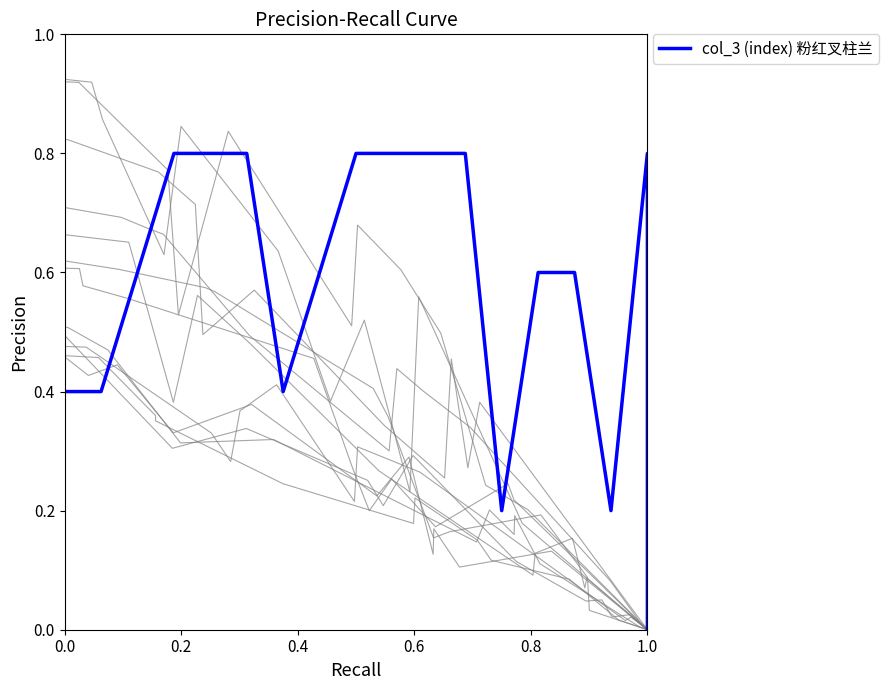

How many lines are shown in the chart?

1